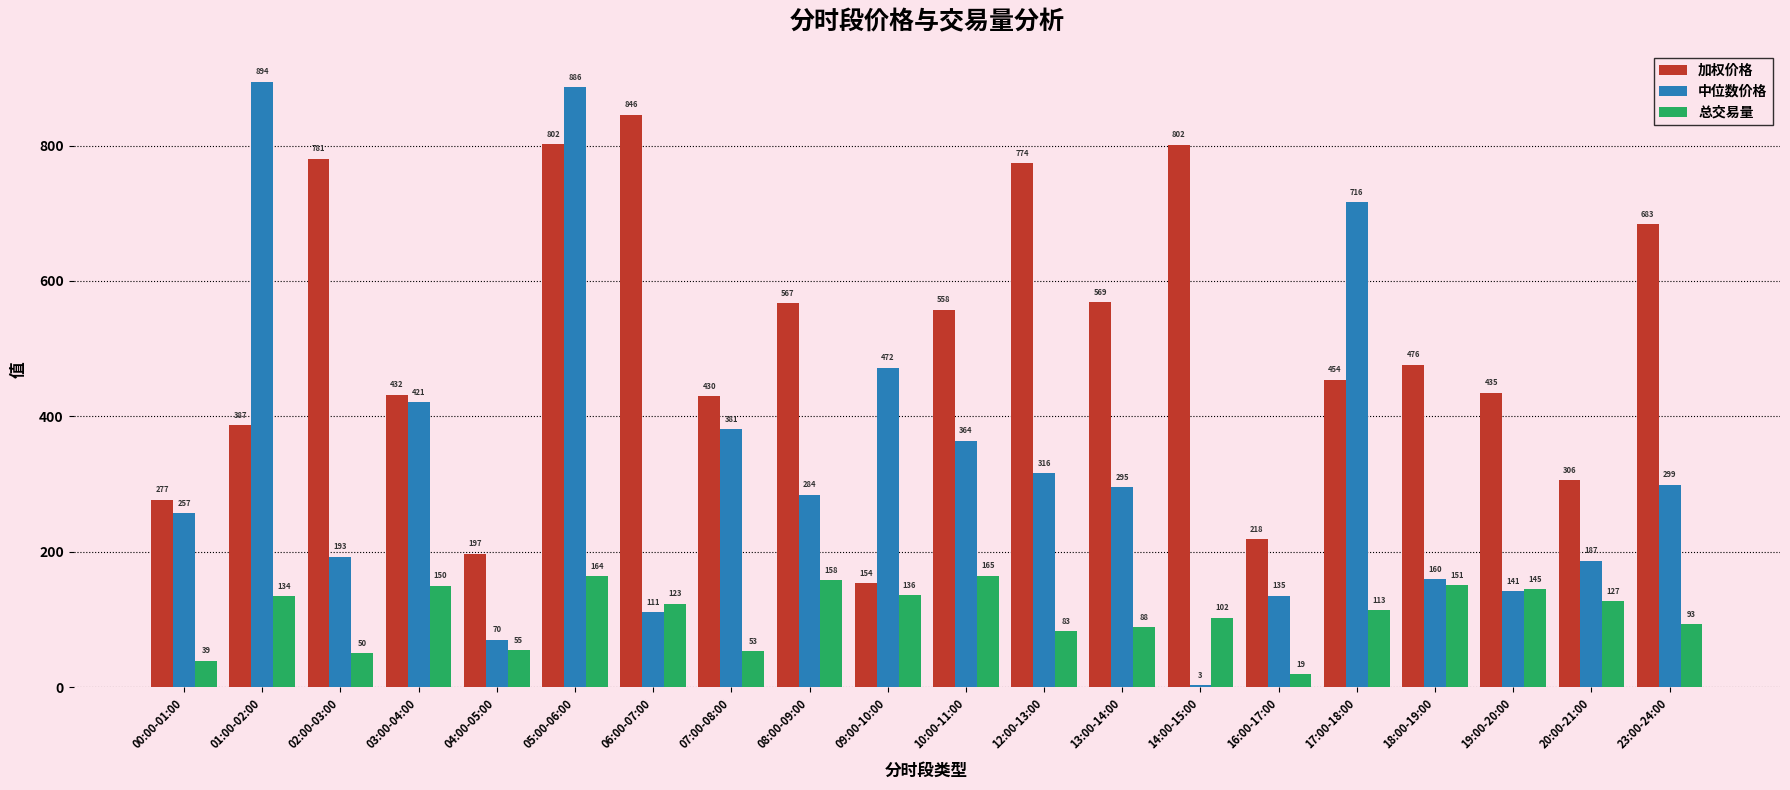

True or false: 中位数价格 has a value of 284.4 at 08:00-09:00.

True